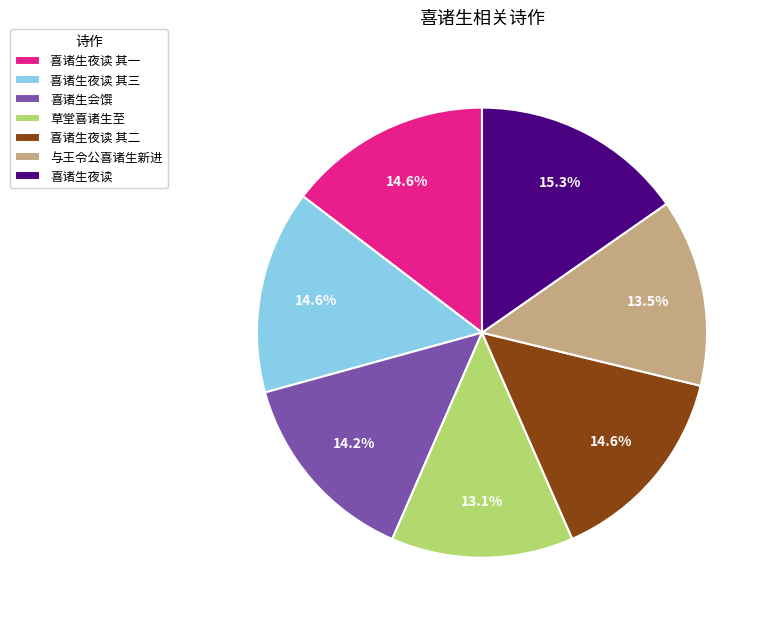

To the nearest percent, what is the average slice percentage?

14%